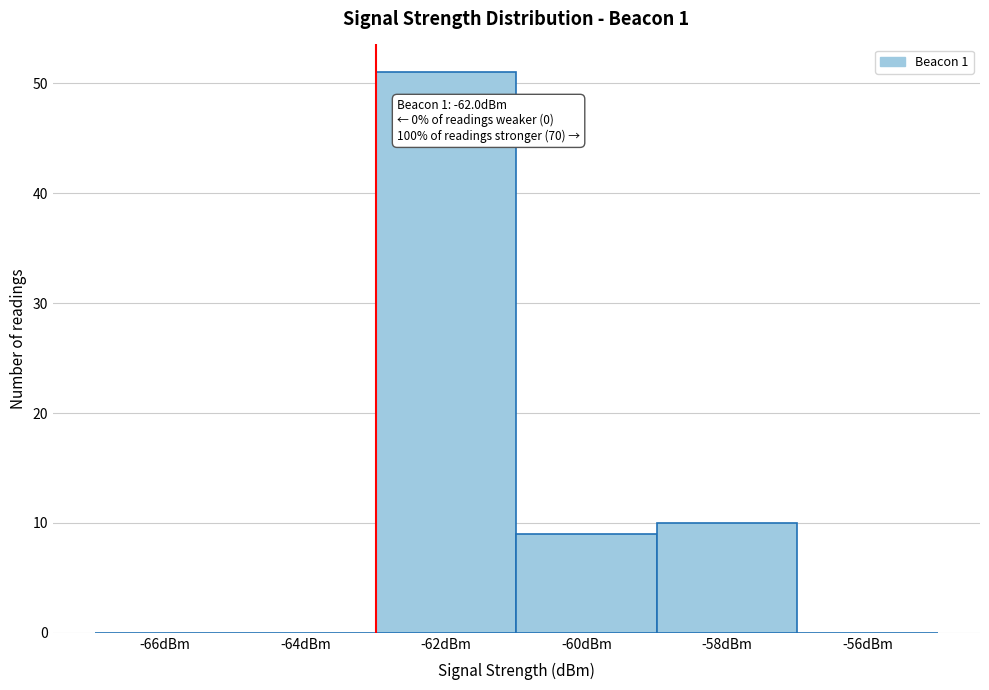

Reading left to right, what are all the values shown in this chart?

-66dBm=0	-64dBm=0	-62dBm=51	-60dBm=9	-58dBm=10	-56dBm=0